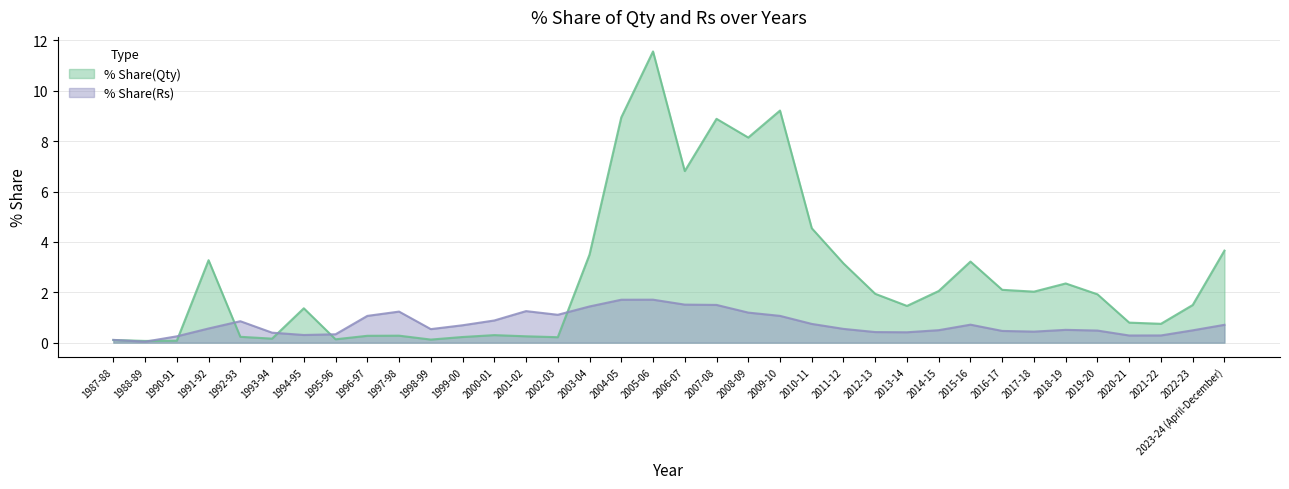

Does the chart have visible grid lines?

Yes